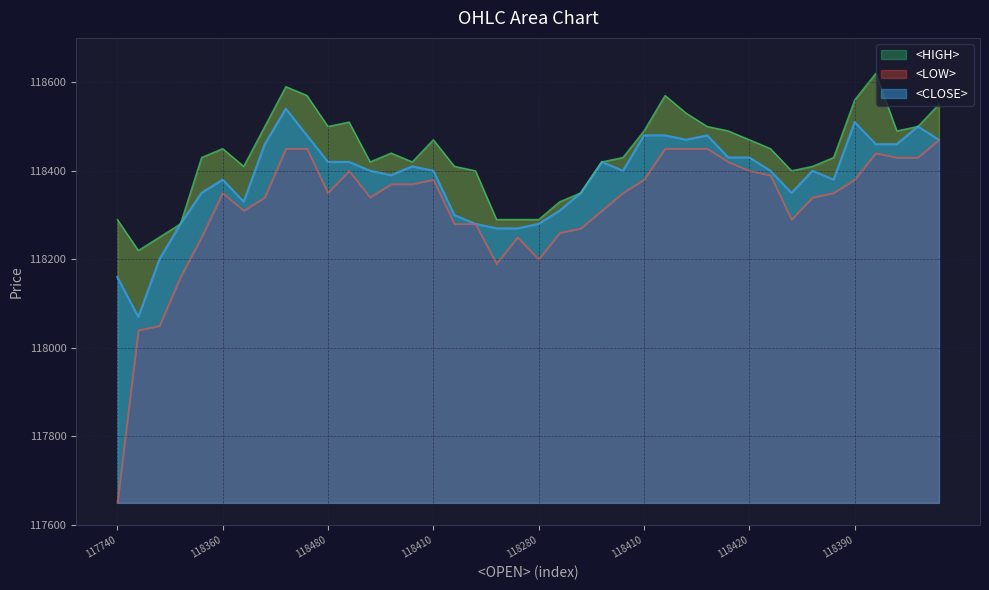

Which series has the widest spread of values?

<LOW>